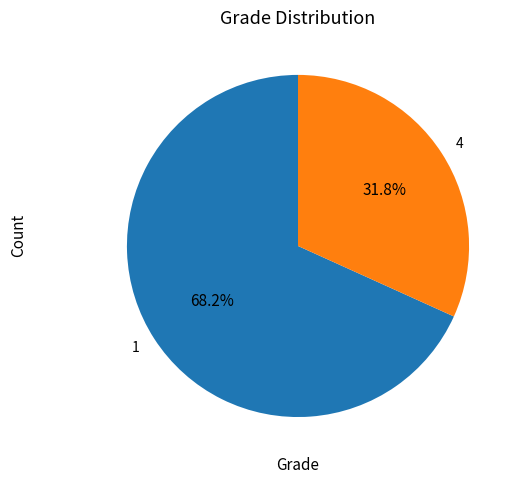

What percentage is the 1 slice, to the nearest percent?

68%